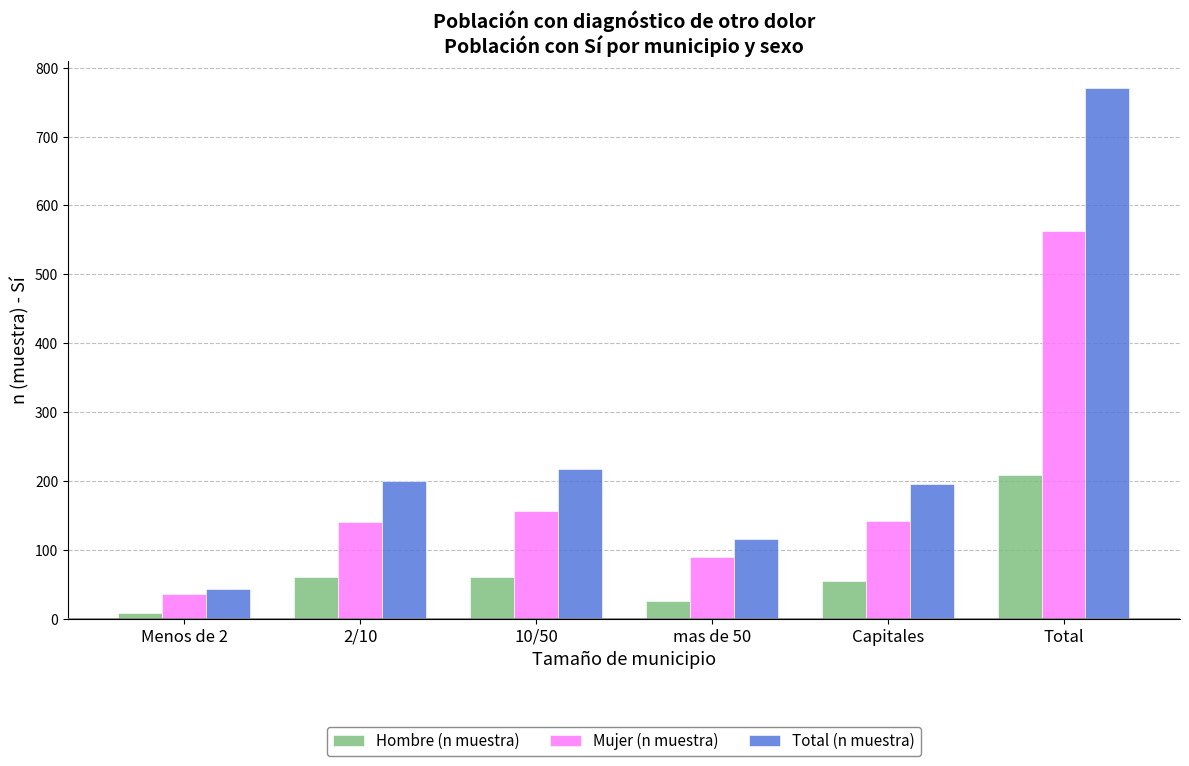

At which label does Mujer (n muestra) first exceed 142?

10/50